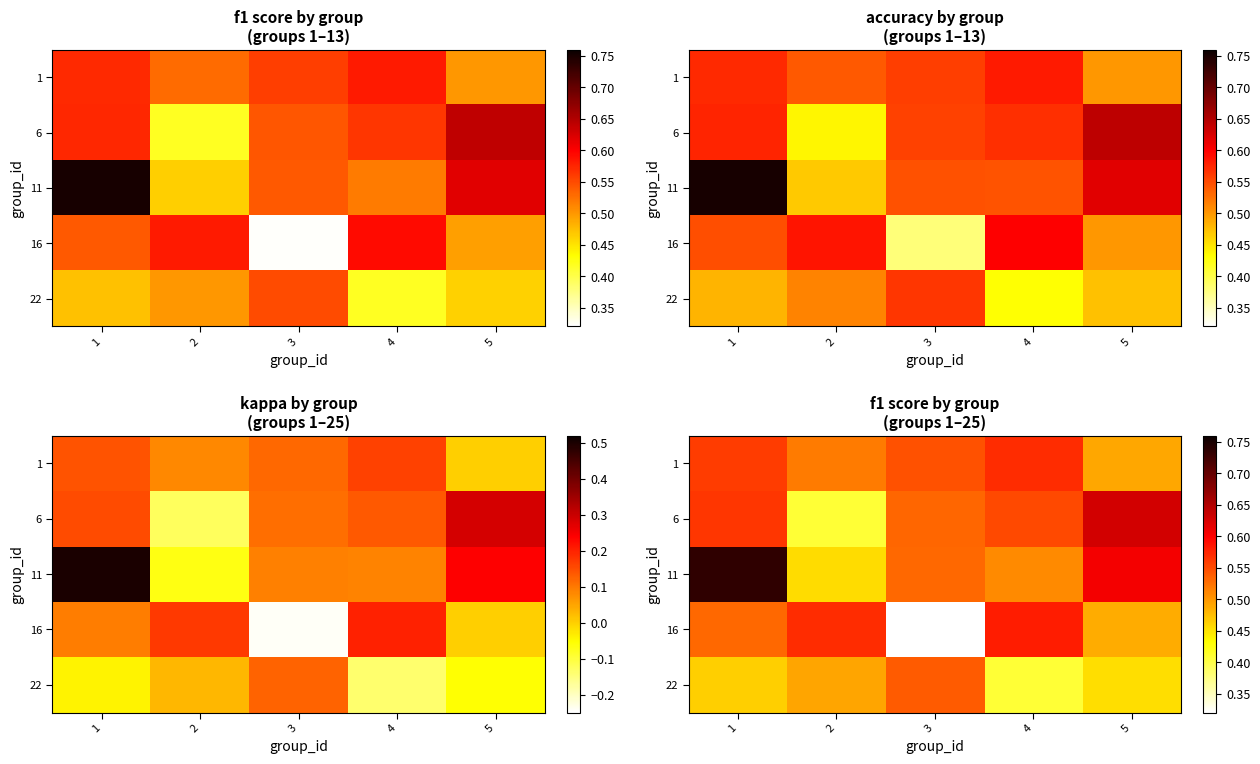

What is the difference between the highest and lowest values at 1?

0.3